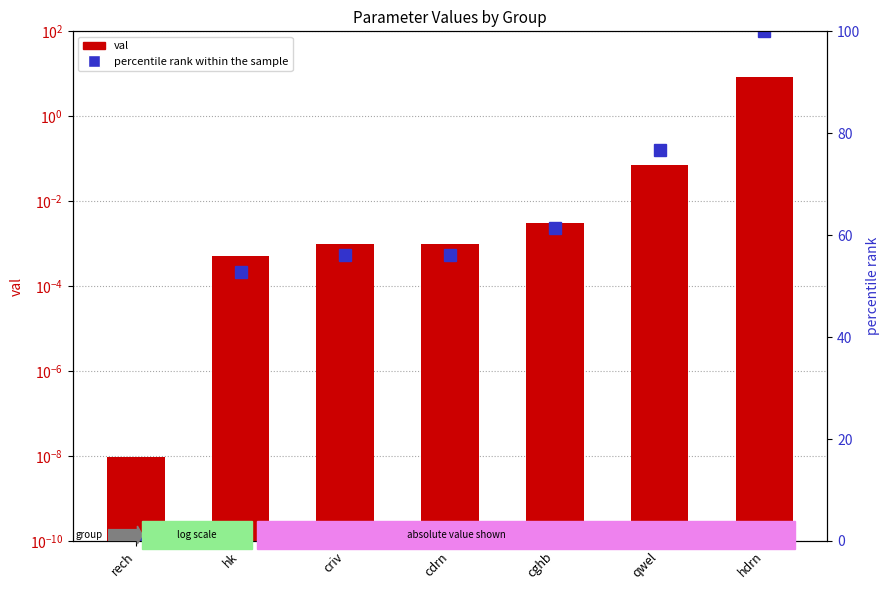

Is it true that percentile rank within the sample equals 69.5 at rech?

False